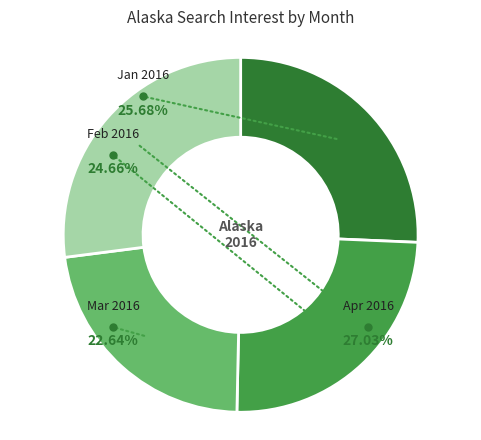

What is the largest slice in the pie chart?

2016-04-01 - 2016-04-30